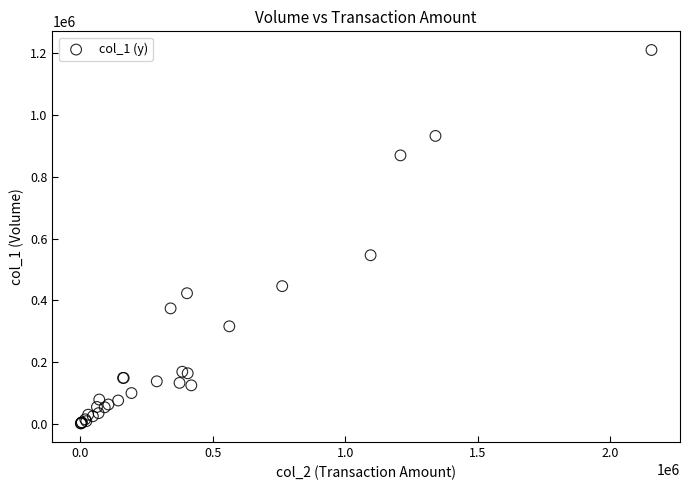

What Y value in the scatter plot is closest to 606000?

546000